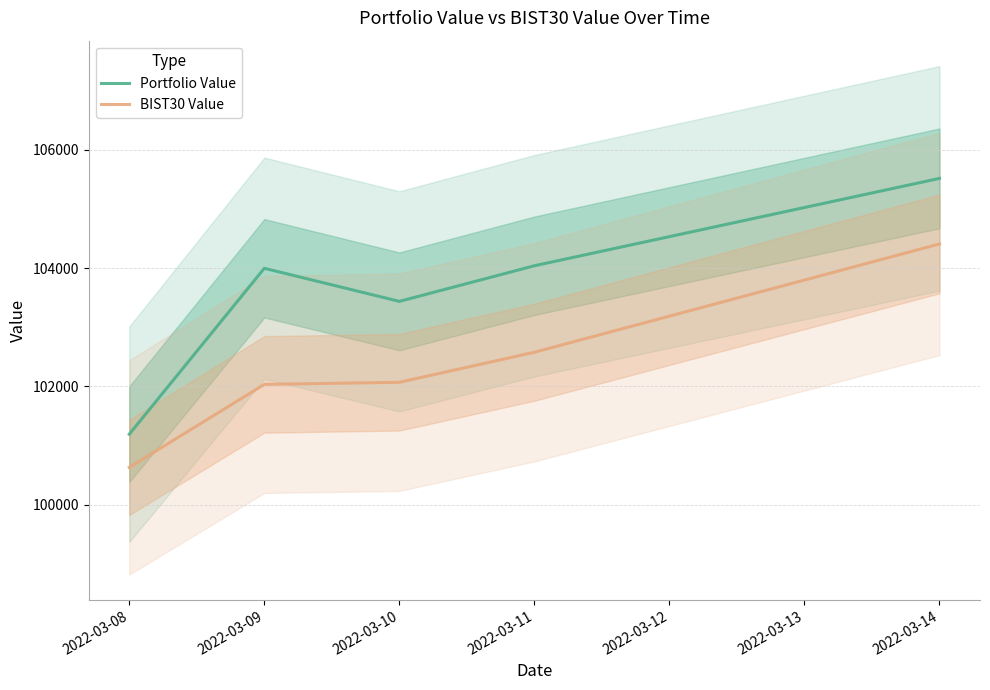

Is the value of Portfolio Value at 2022-03-08 greater than the value of BIST30 Value at 2022-03-09?

No